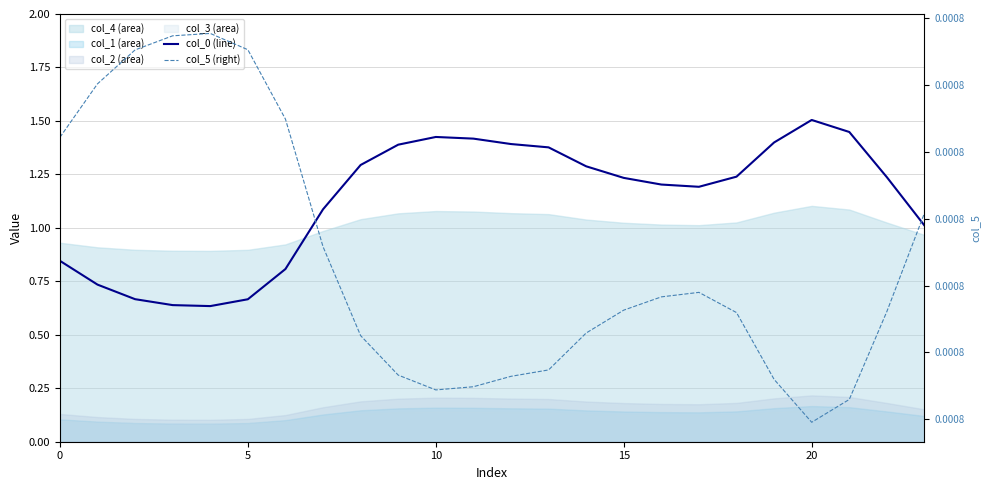

Which series changed the most between 14 and 22?

col_0 (line)